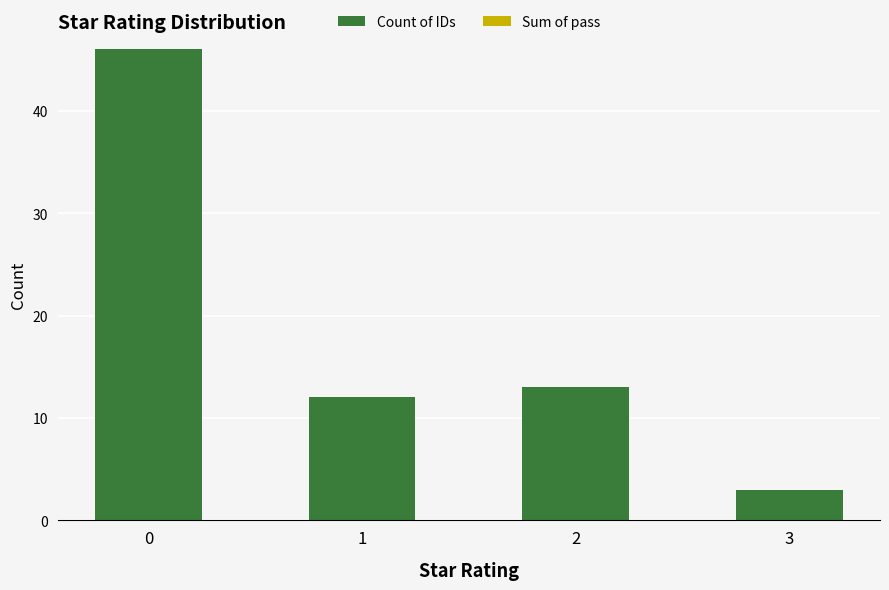

Rank the categories by value from lowest to highest.

3, 1, 2, 0